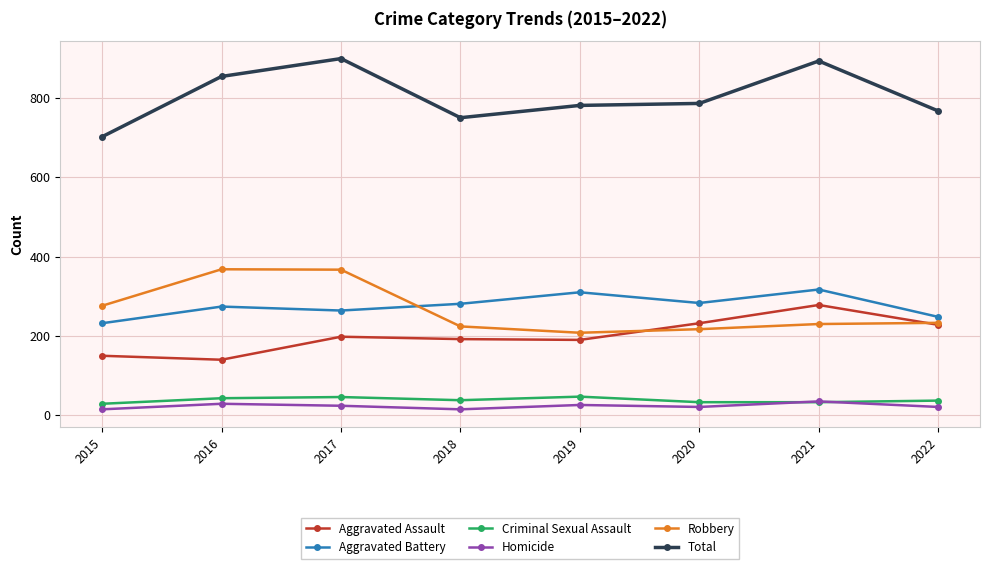

Which series changed the most between 2019 and 2021?

Total